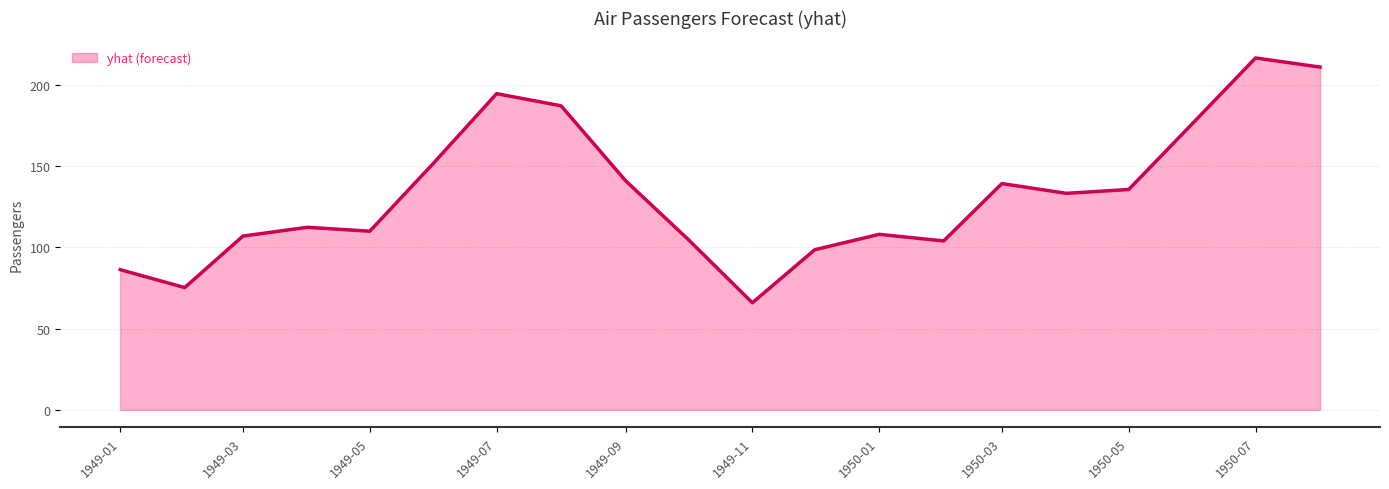

What is the minimum value shown in the chart?

65.8